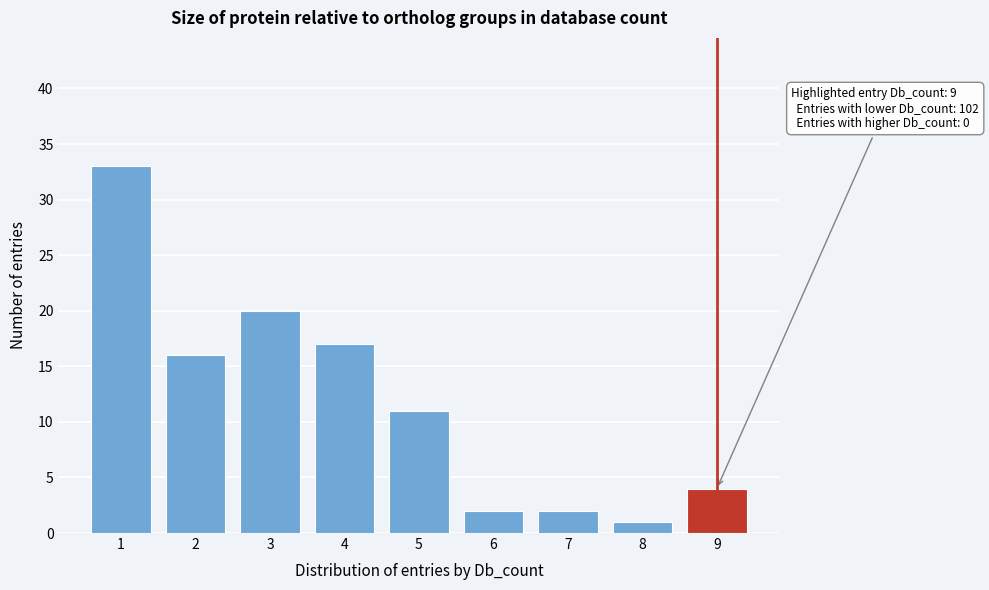

Over which range of the x-axis is the bar tallest?

0.5 to 1.5